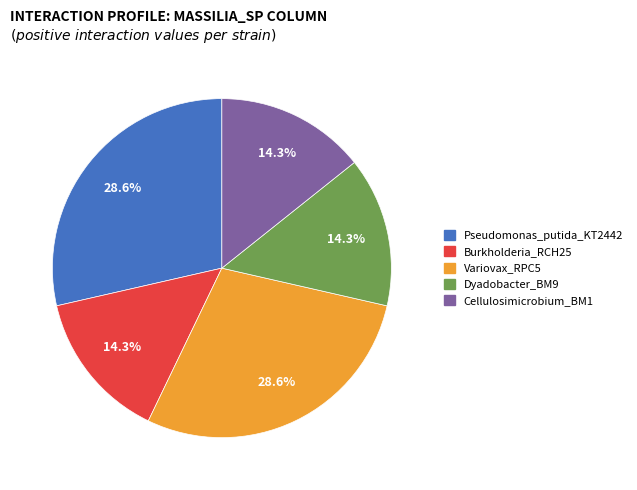

Is there a majority slice in this chart?

No